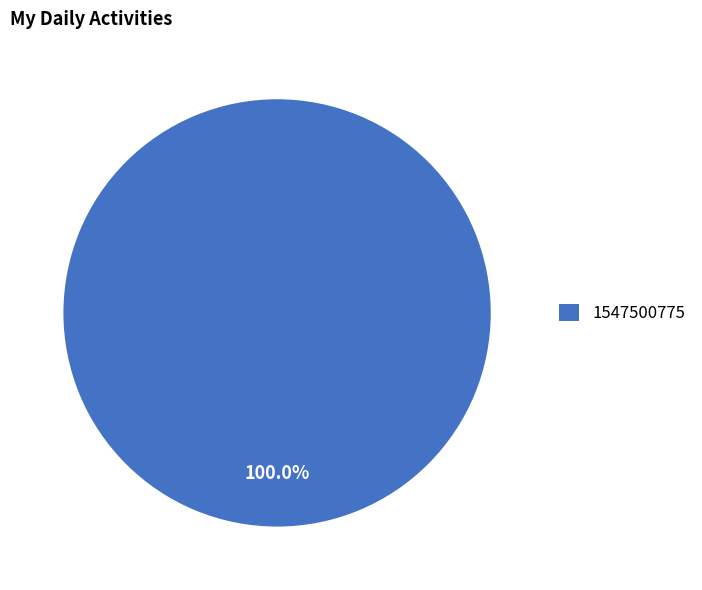

Rank the categories by value from lowest to highest.

1547500775